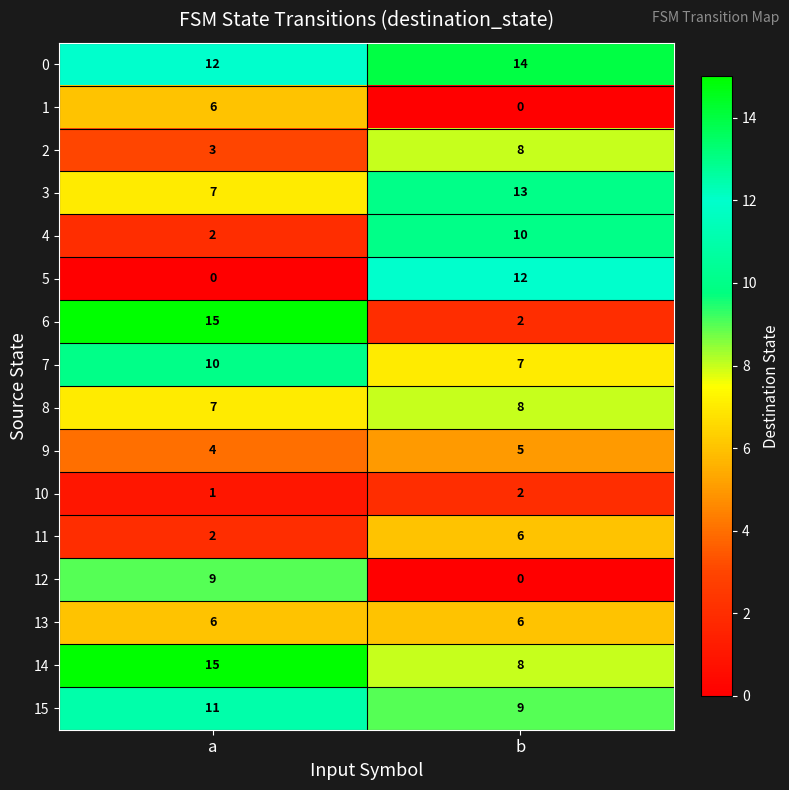

What is the difference between the 14 values at b and a?

7